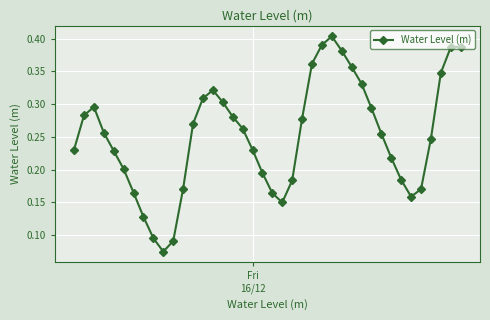

How many values are between 0 and 1?

40